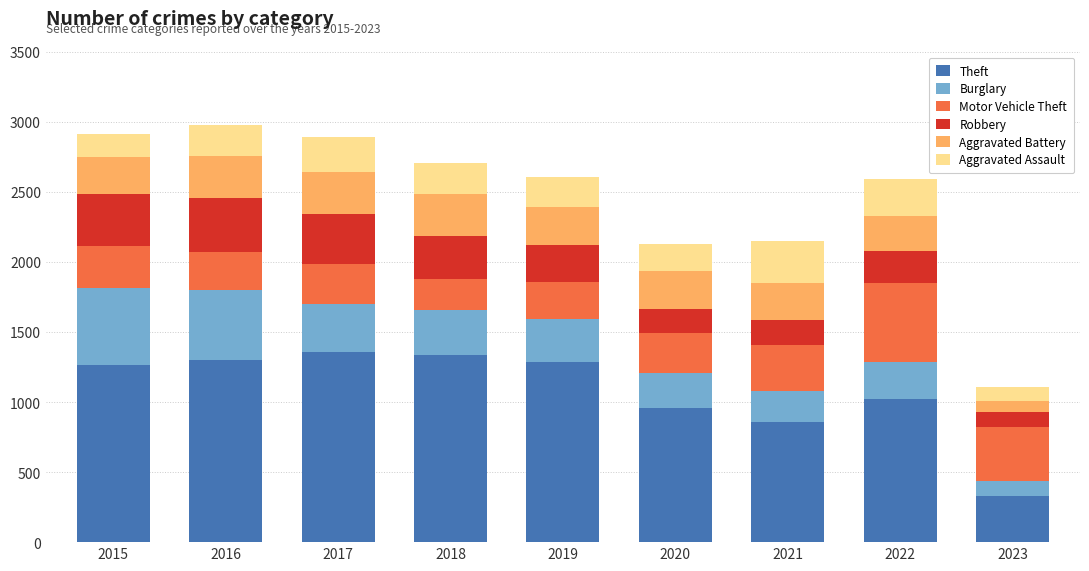

What is the highest value of the Theft series?

1359